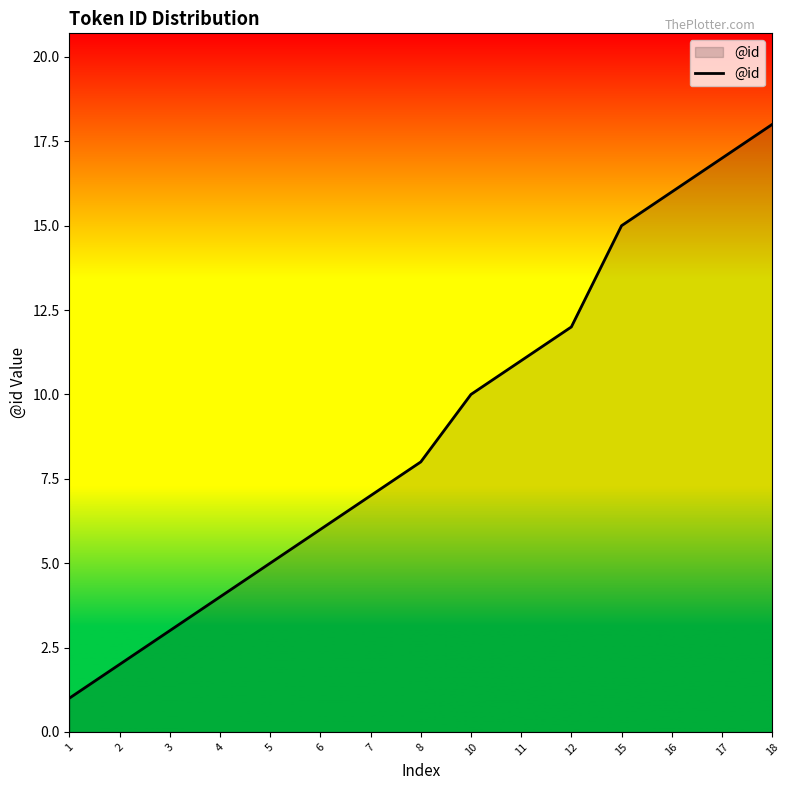

What is the difference between the values at 7 and 17?

10